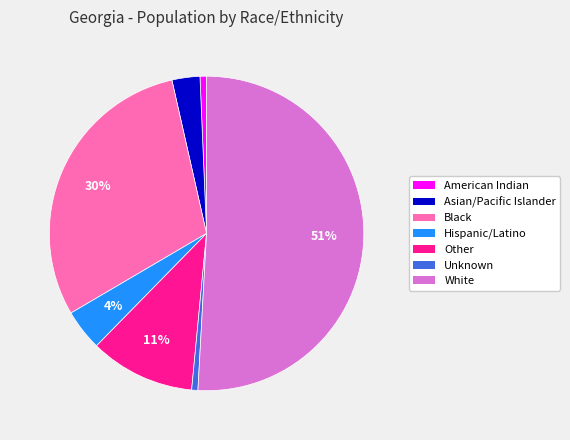

To the nearest percent, what is the difference between the largest and smallest slice percentages?

50%